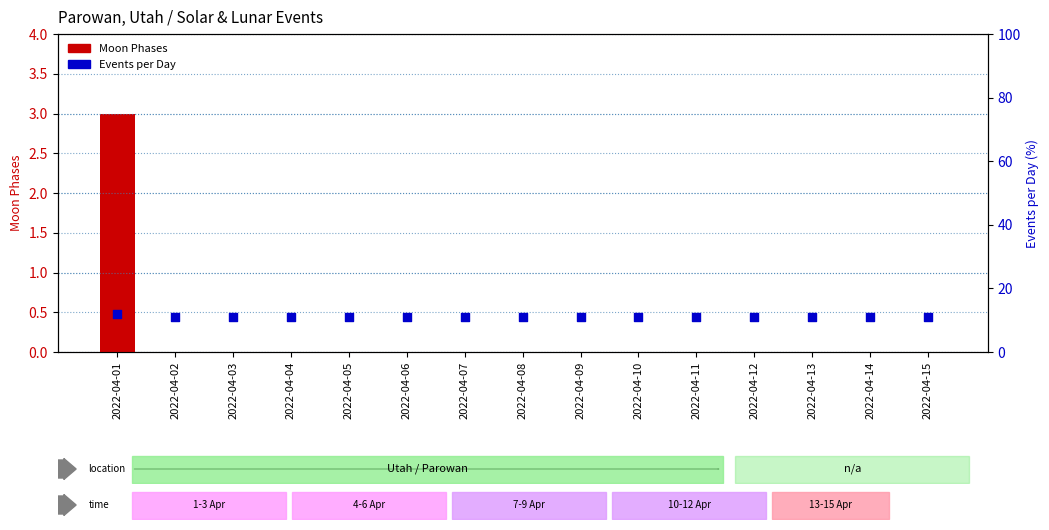

Which series has the largest total across all categories?

Events per Day